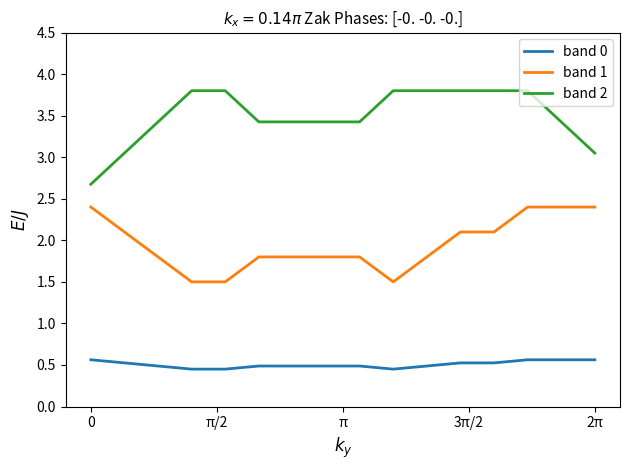

What is the difference between the maximum and minimum values in the band 1 series?

0.9